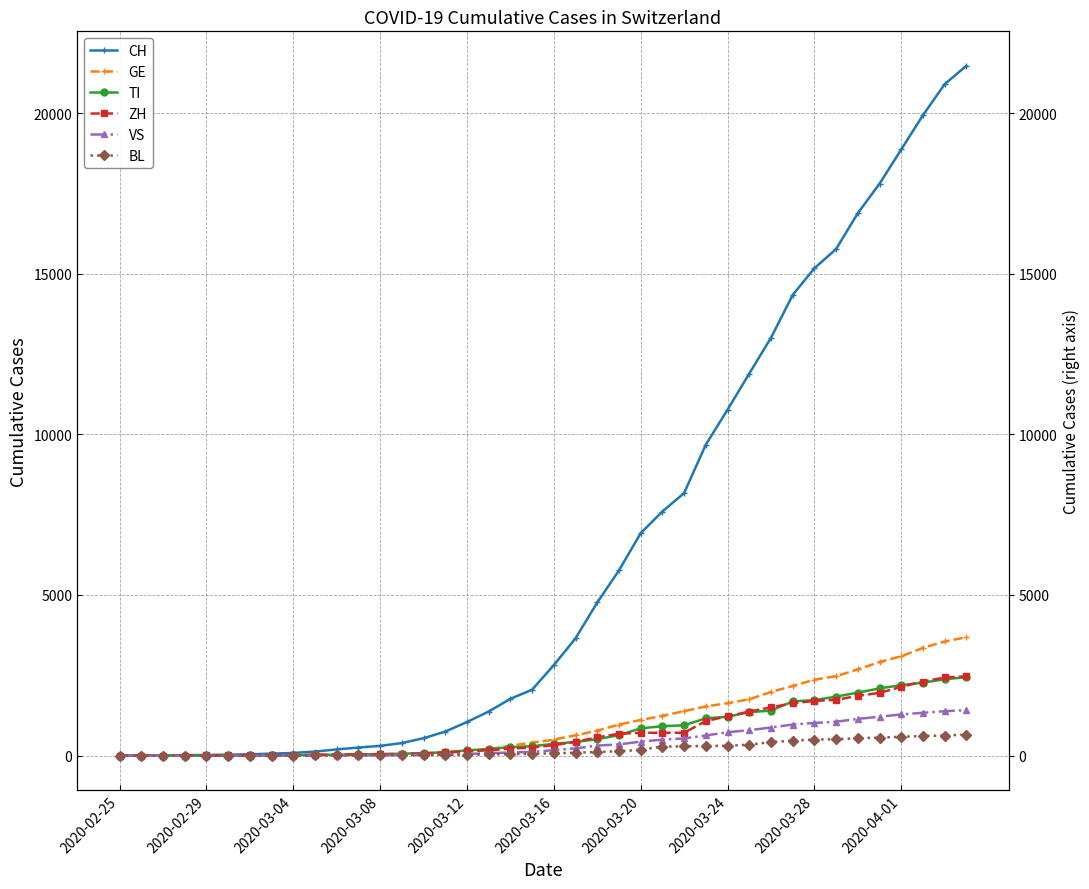

What is the total value across all series at 2020-03-12?

1552